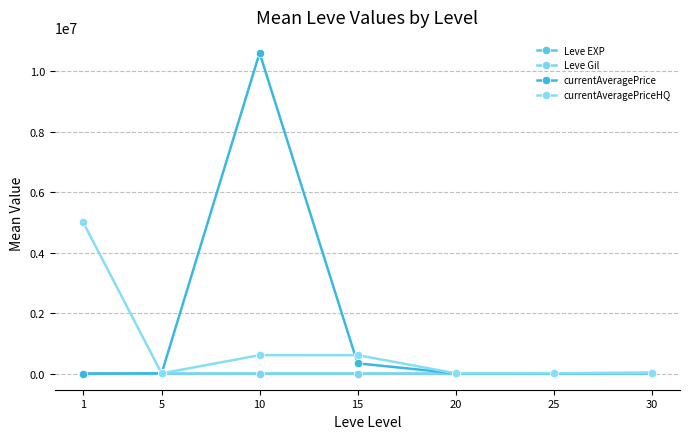

True or false: currentAveragePrice has a value of 20687.1 at 20.

False